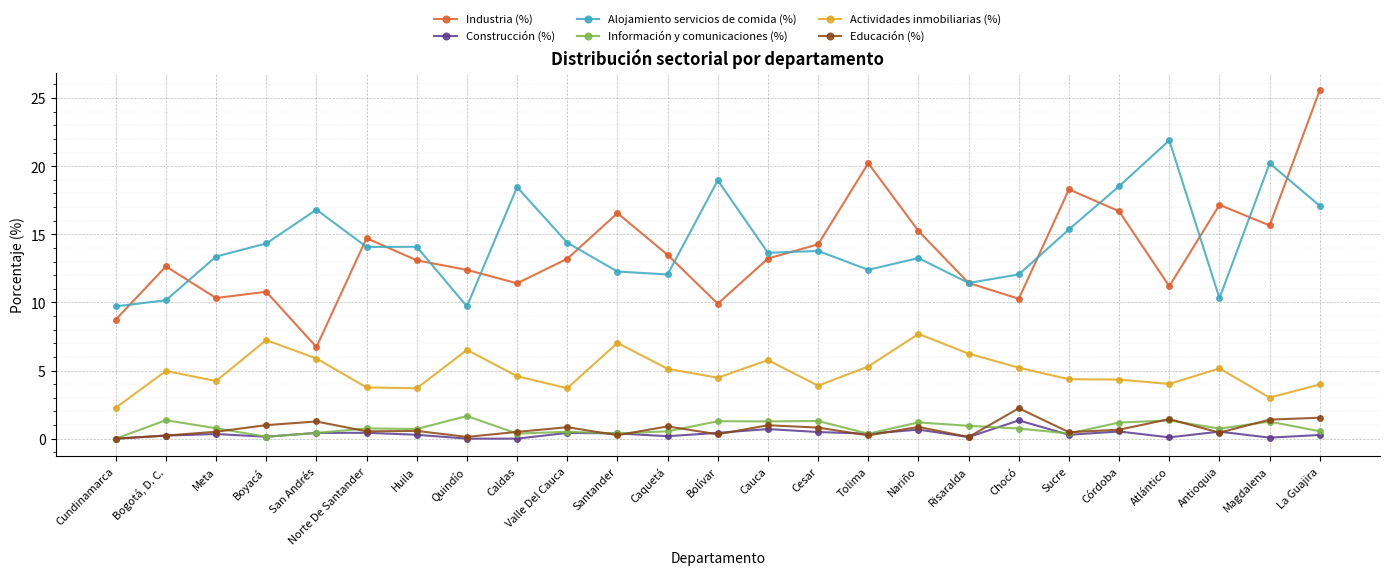

True or false: Información y comunicaciones (%) and Alojamiento servicios de comida (%) intersect in this chart.

False